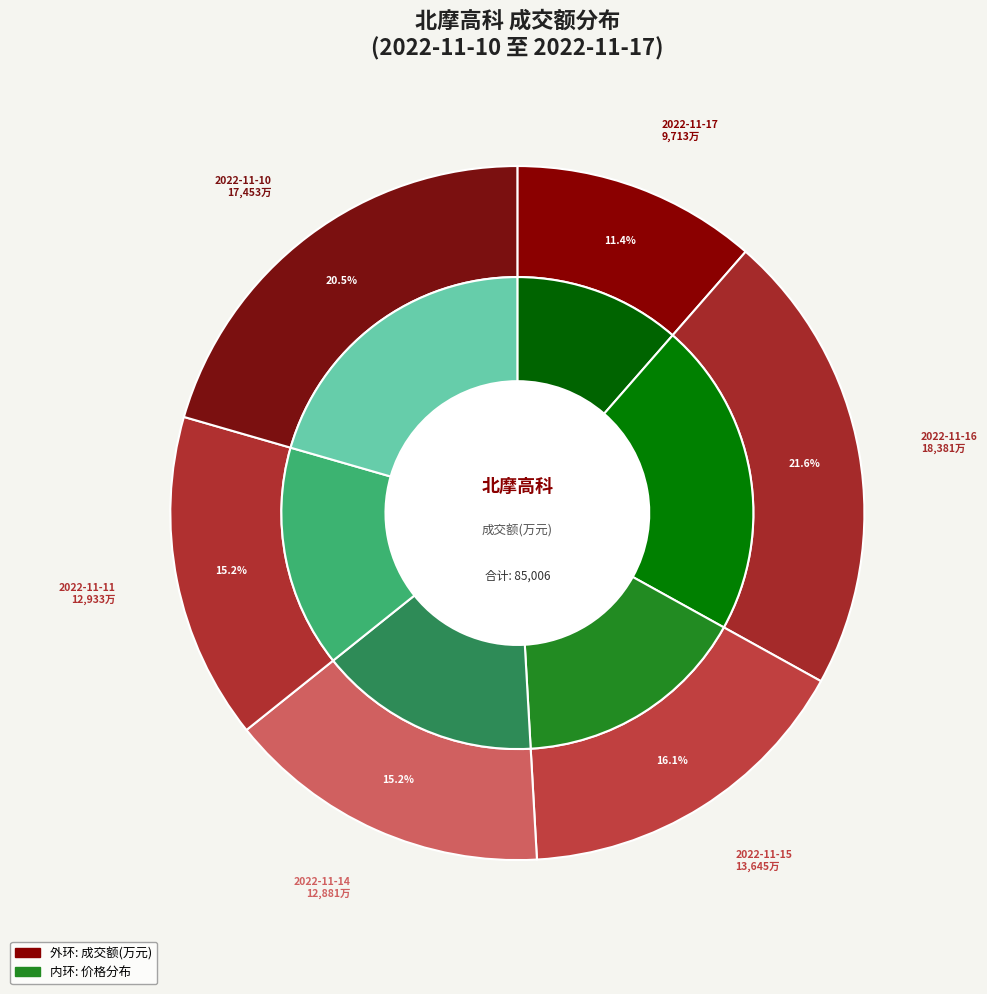

Does 2022-11-16 account for over 50% of the chart?

No